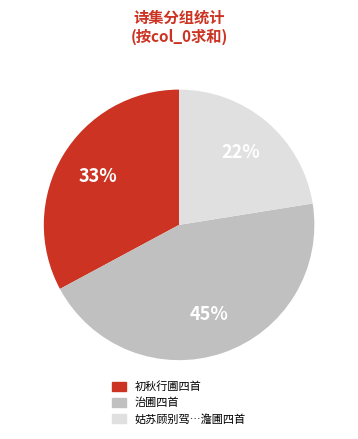

To the nearest percent, what is the average slice percentage?

33%